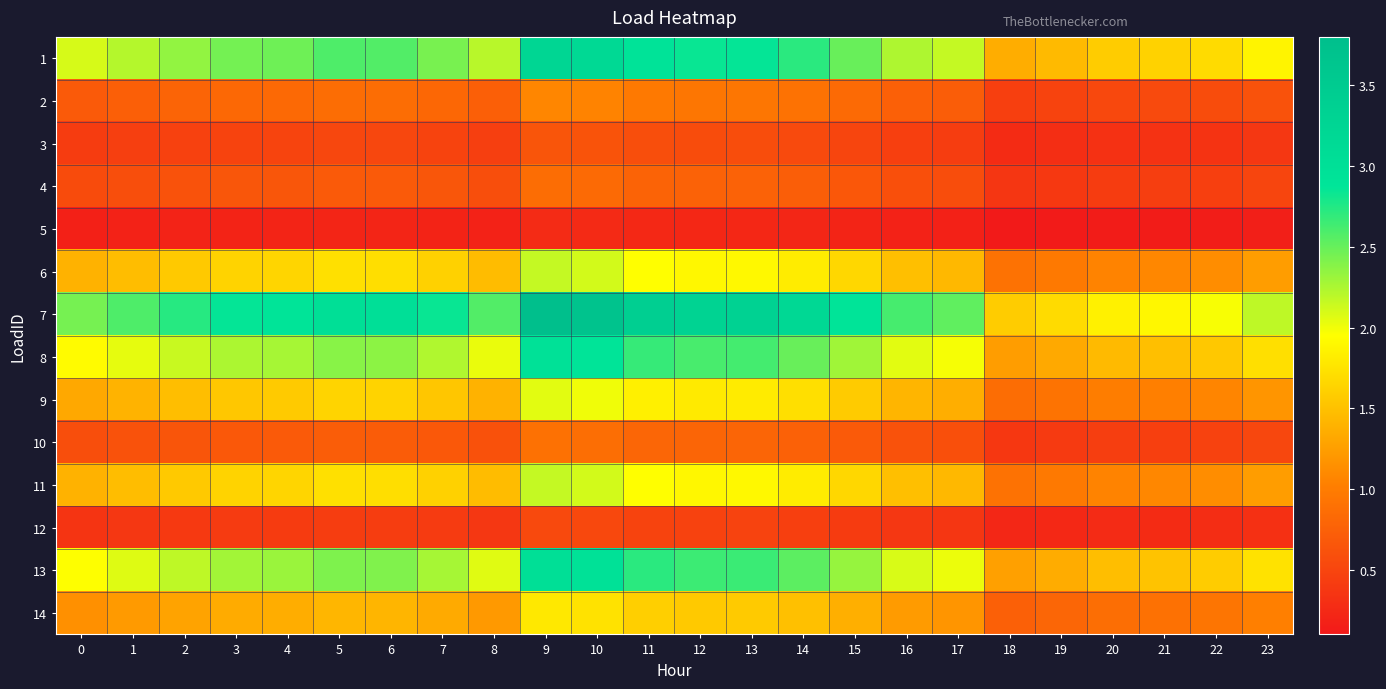

At which category is the sum across all series the highest?

9